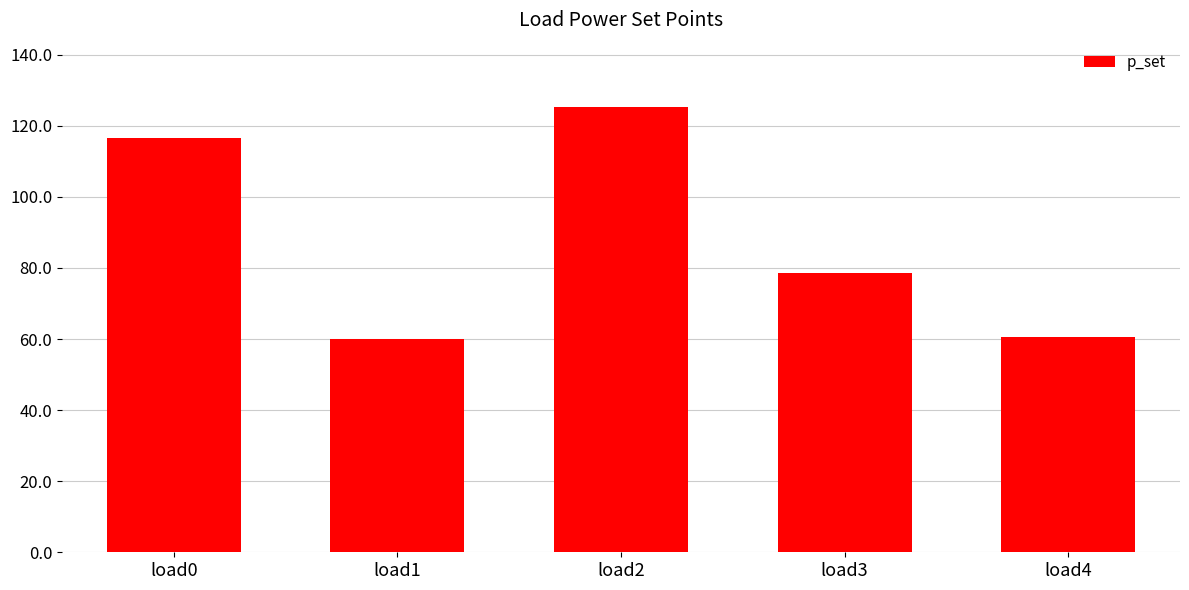

The value at load2 is 71.7. True or false?

False